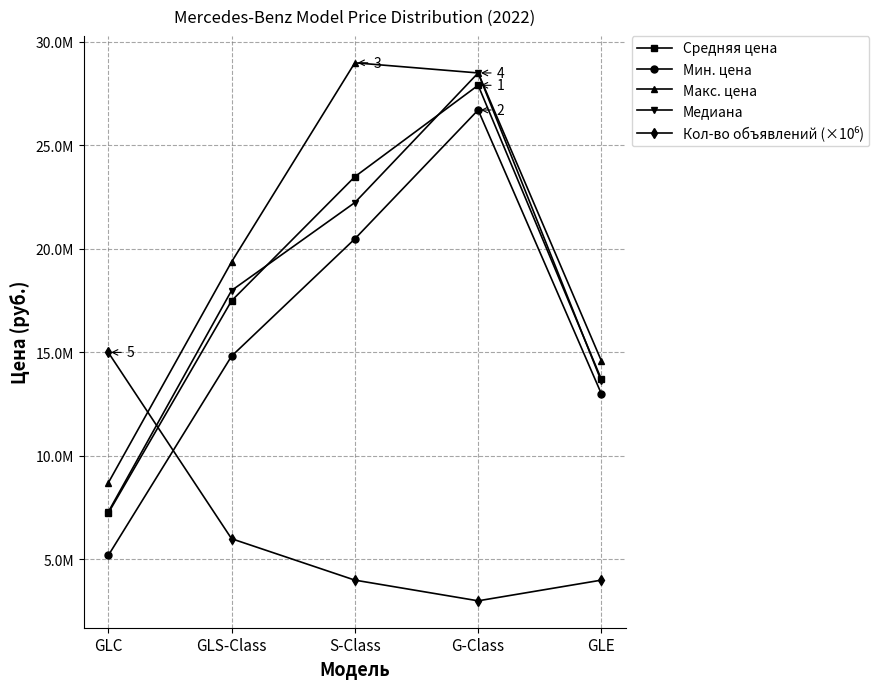

Where do Кол-во объявлений (×10⁶) and Медиана first cross each other?

GLC and GLS-Class